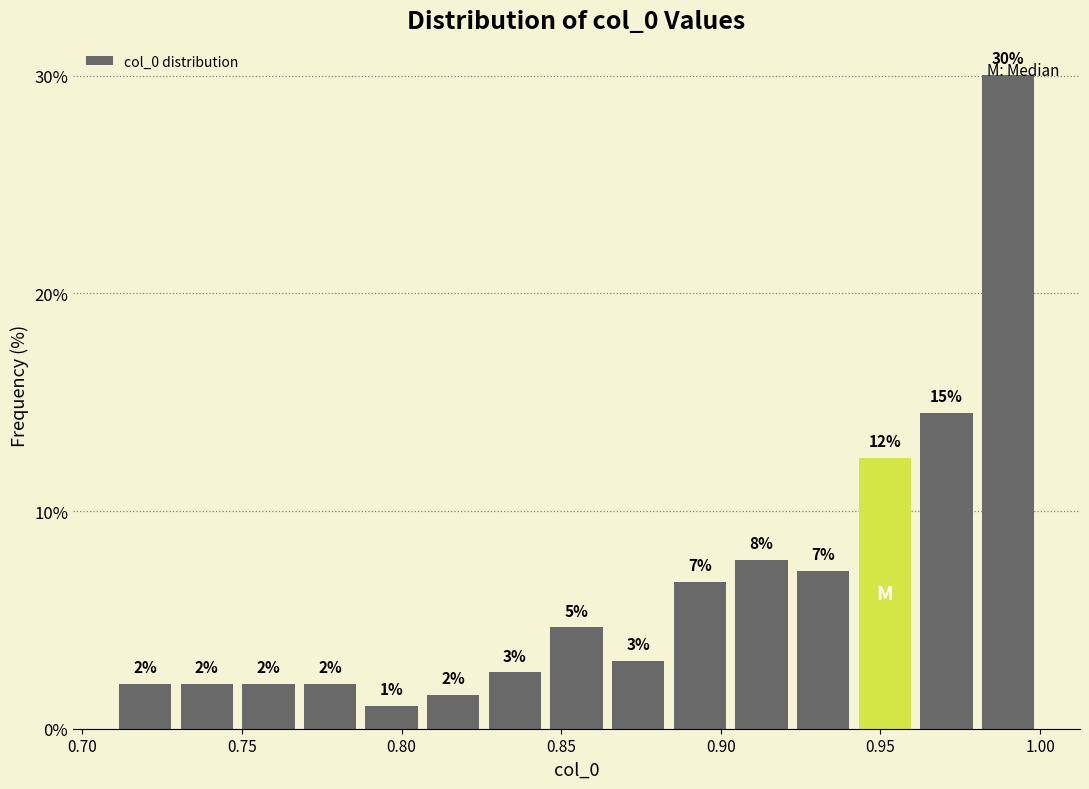

Read against the x-axis, roughly where is the centre of the tallest bar?

0.990